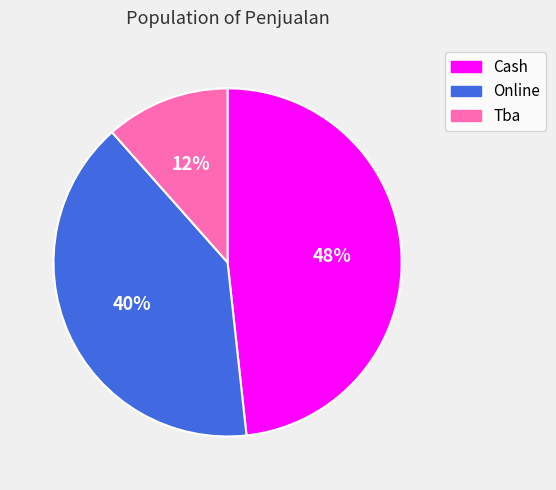

Is the sum of Cash and Online greater than half?

Yes